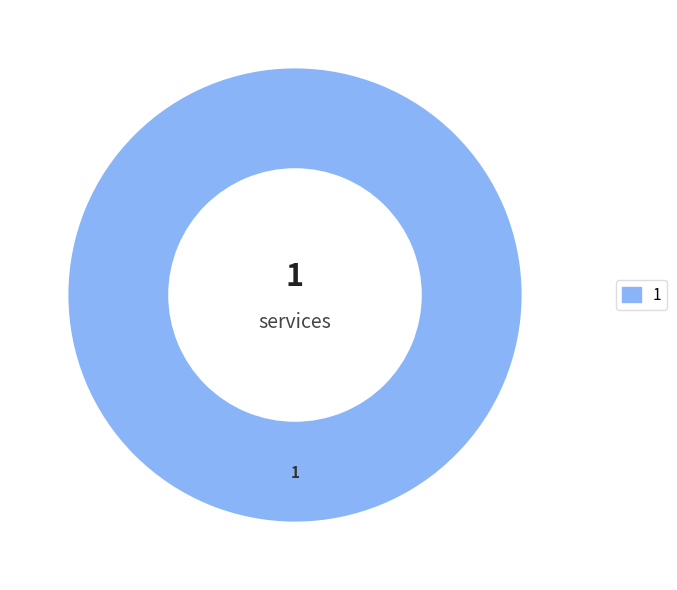

Rank the categories by value from lowest to highest.

1